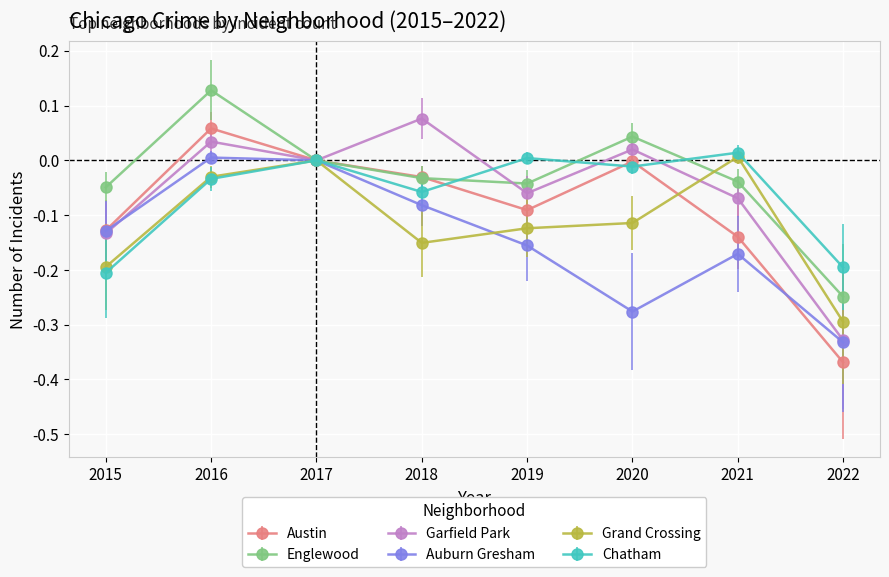

List the labels in order of Grand Crossing value, smallest first.

2022, 2015, 2018, 2019, 2020, 2016, 2017, 2021